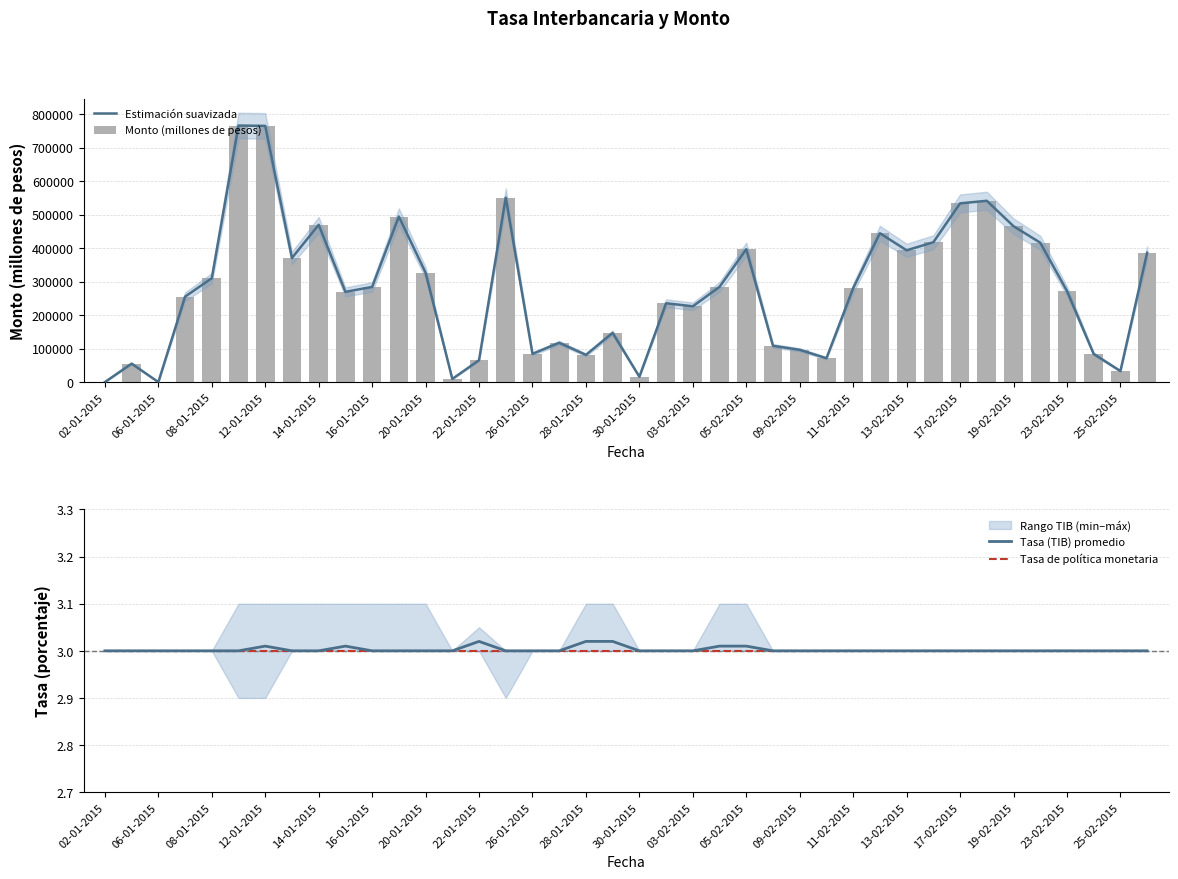

The value of Tasa de política monetaria at 22-01-2015 is 3.0. True or false?

True